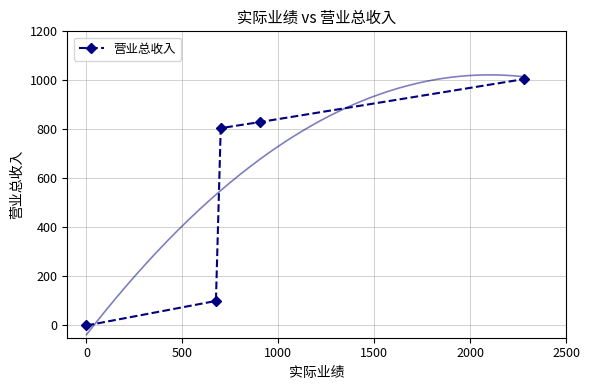

What is the highest value of the 营业总收入 series?

1005